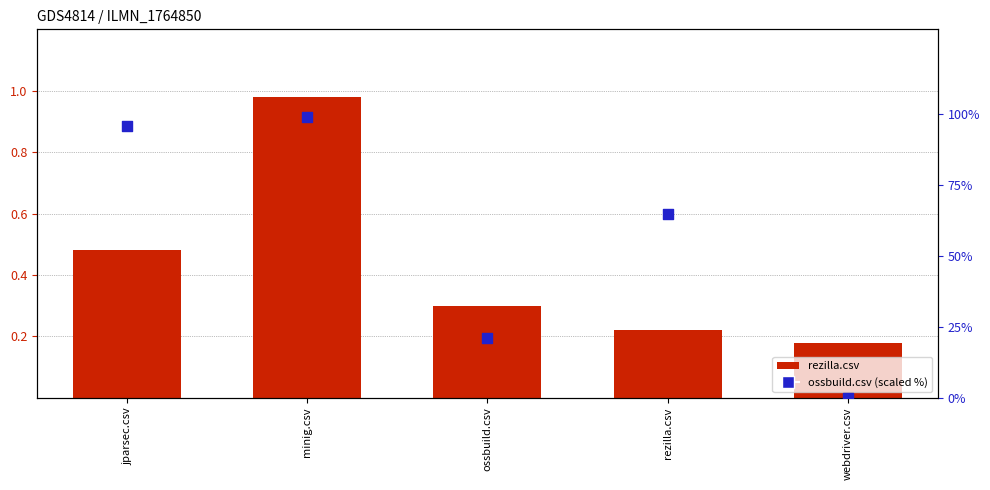

What is the total value across all series at rezilla.csv?

65.2